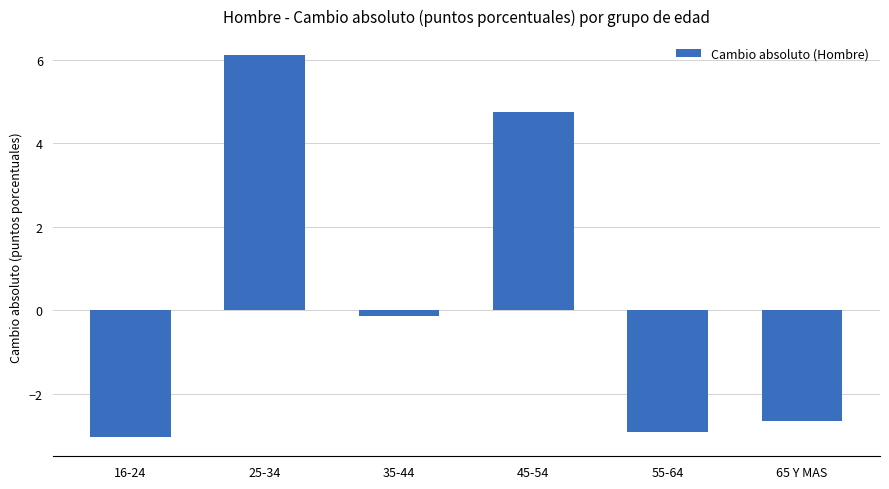

Reading left to right, list all the values displayed in this chart.

16-24=-3.0	25-34=6.1	35-44=-0.1	45-54=4.7	55-64=-2.9	65 Y MAS=-2.7